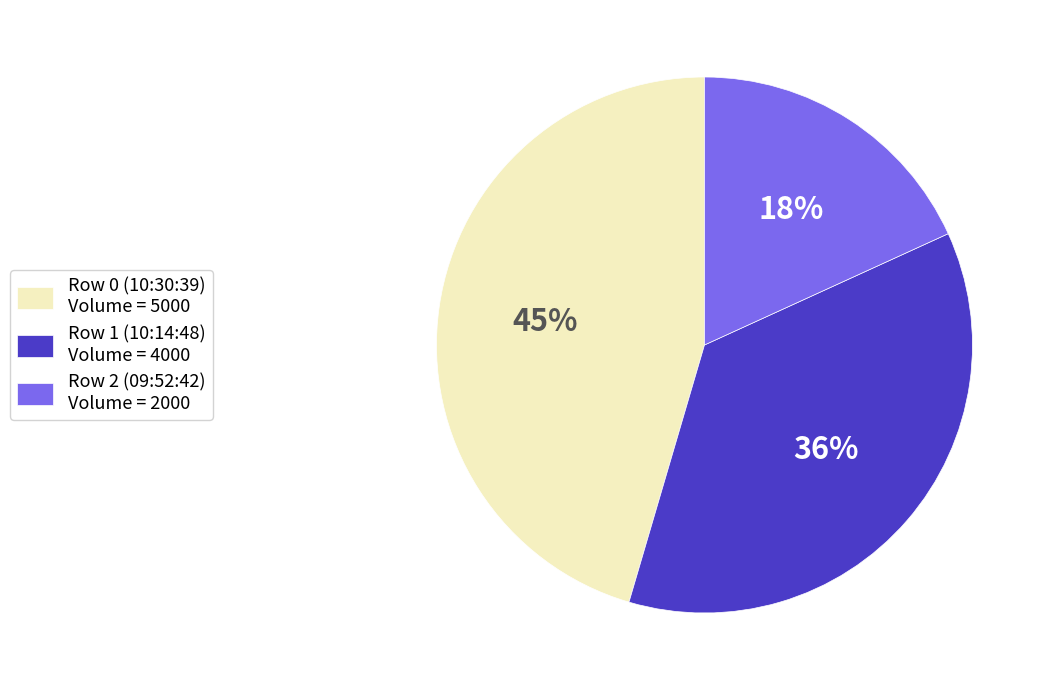

How many segments does this pie chart have?

3